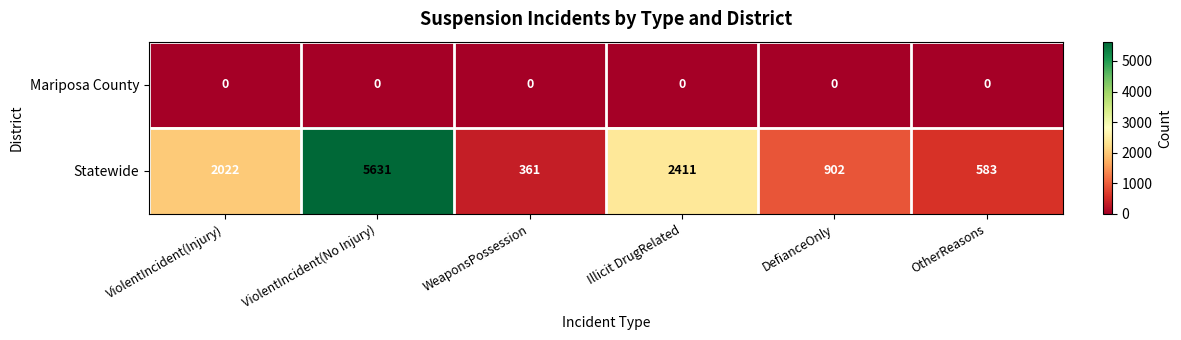

What is the highest value of the Statewide series?

5631